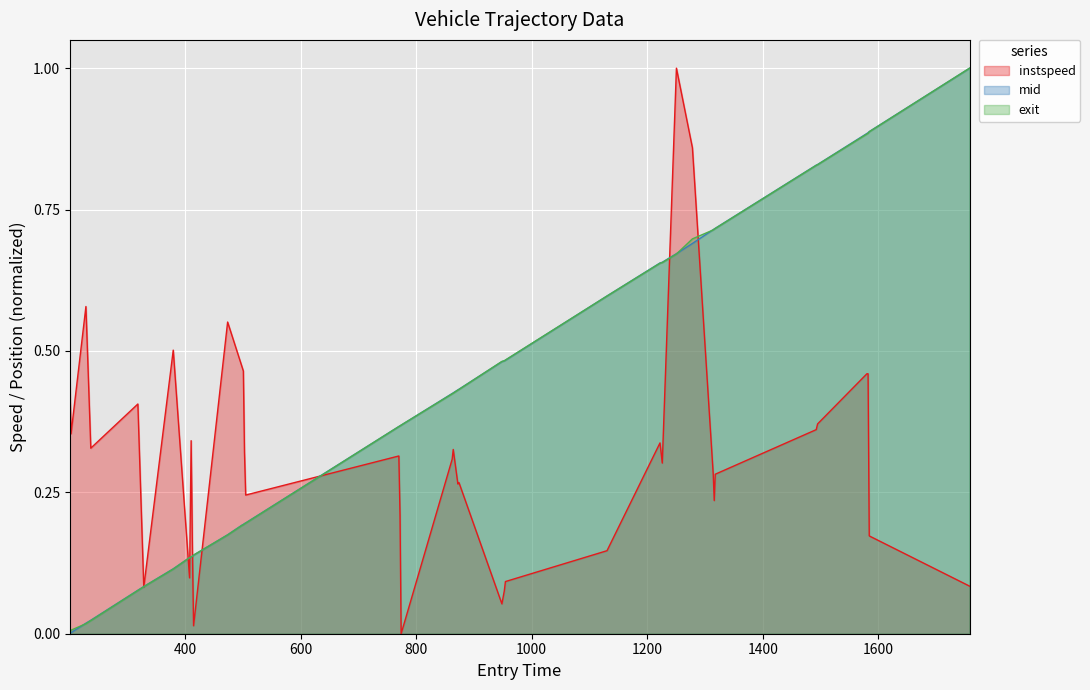

How many data points in mid are above 0?

39